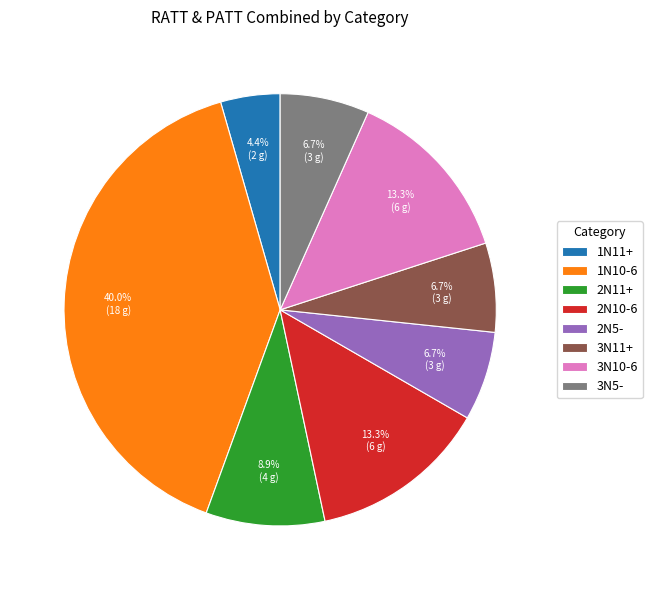

Does any single category account for the majority?

No